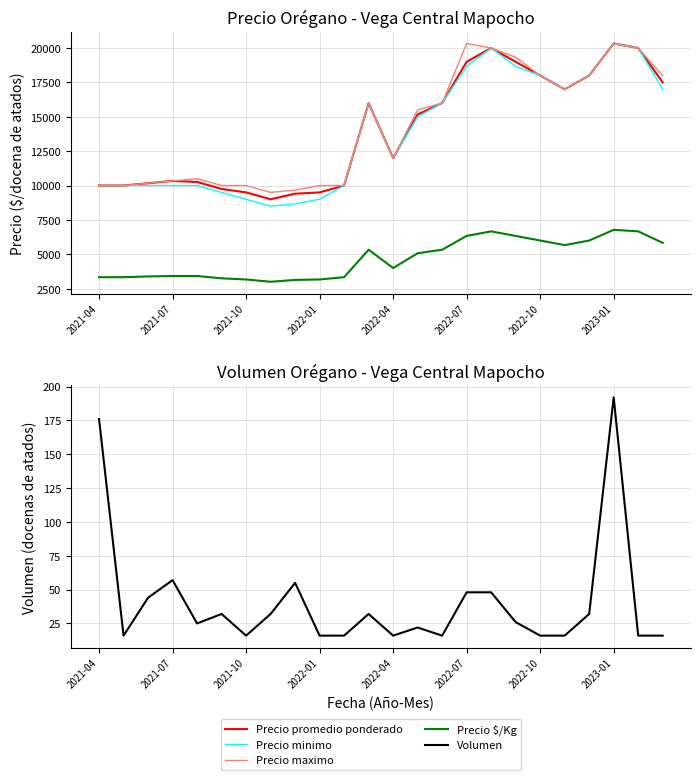

At which category is the sum across all series the highest?

2023-01